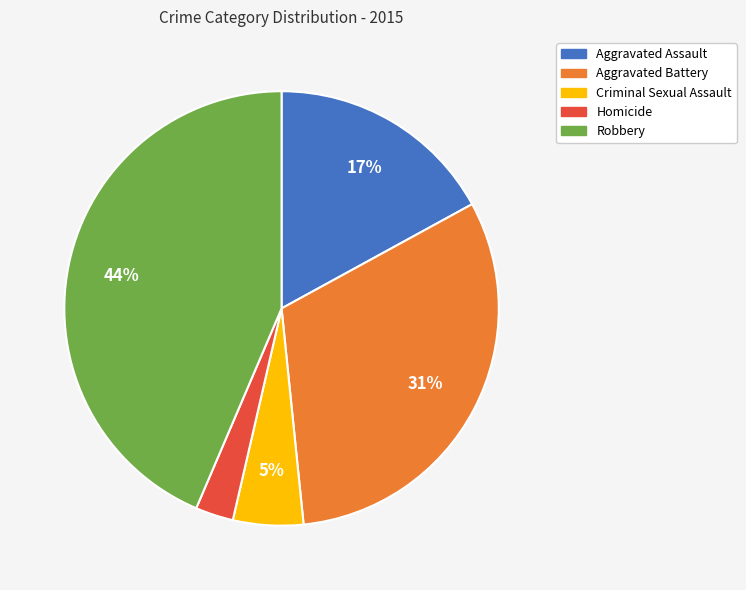

Is the sum of Aggravated Battery and Criminal Sexual Assault greater than half?

No